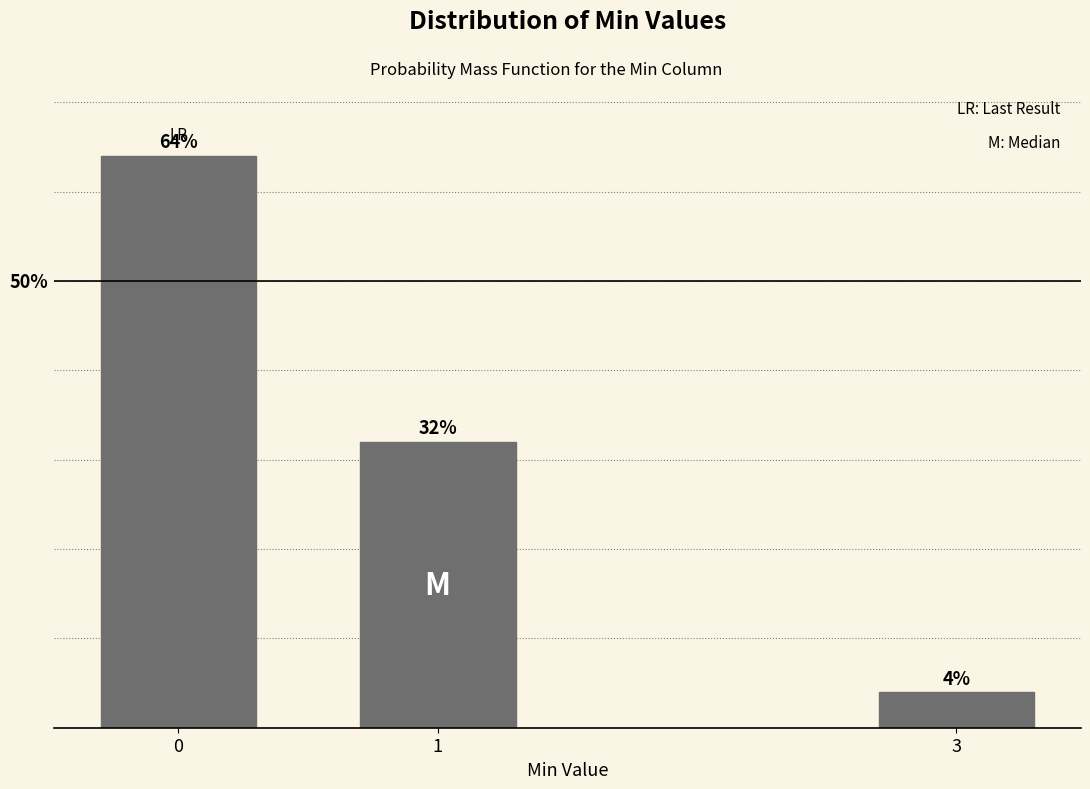

List the labels in order of value, largest first.

0, 1, 3